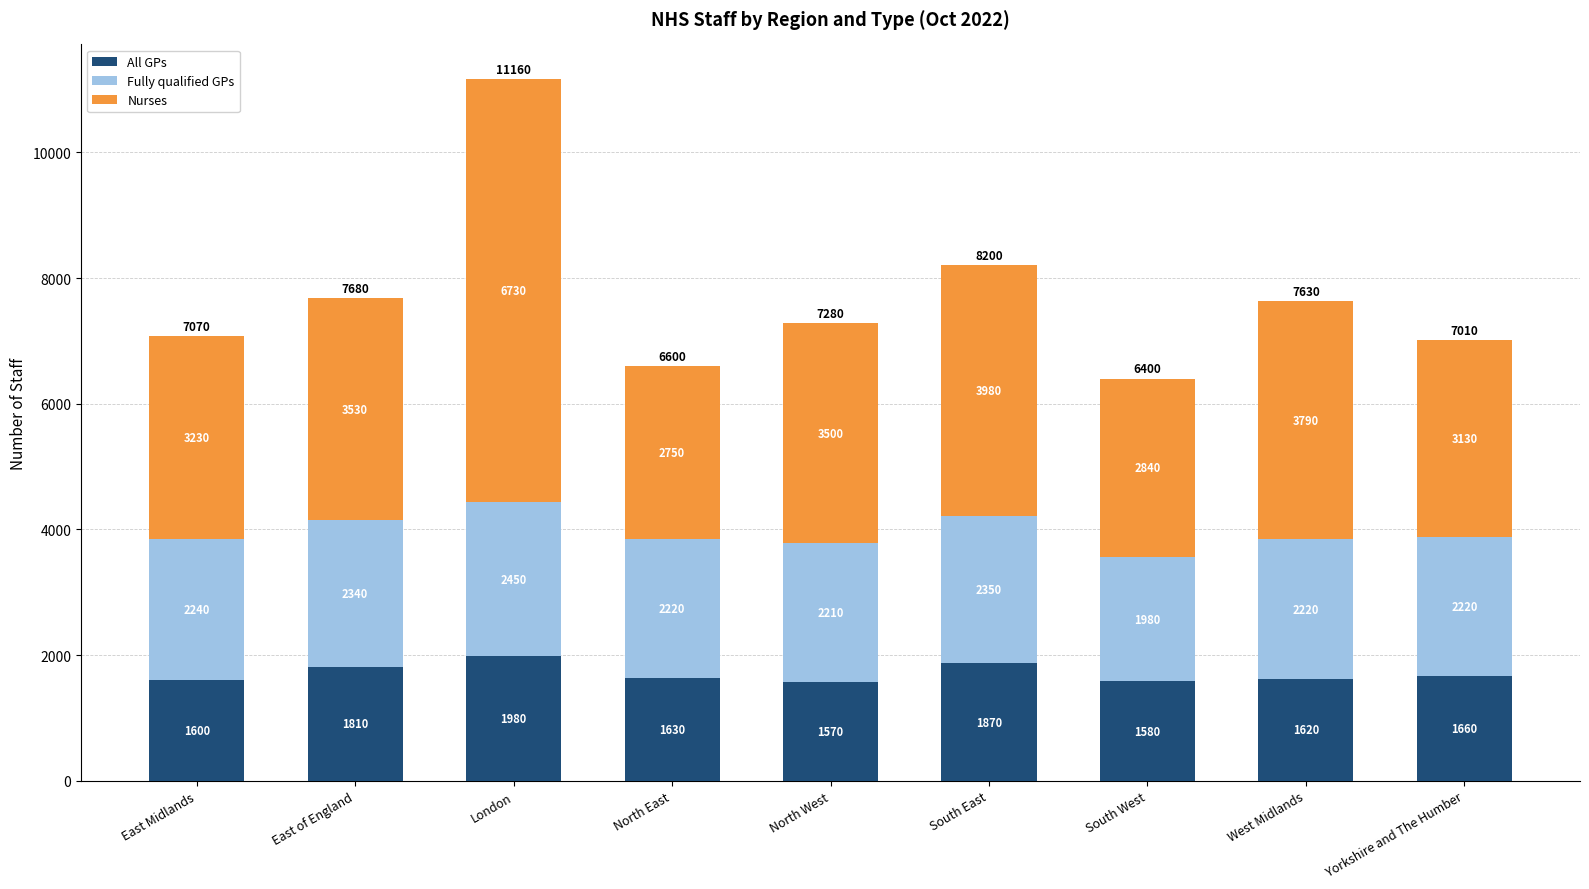

What is the total value across all series at Yorkshire and The Humber?

7010